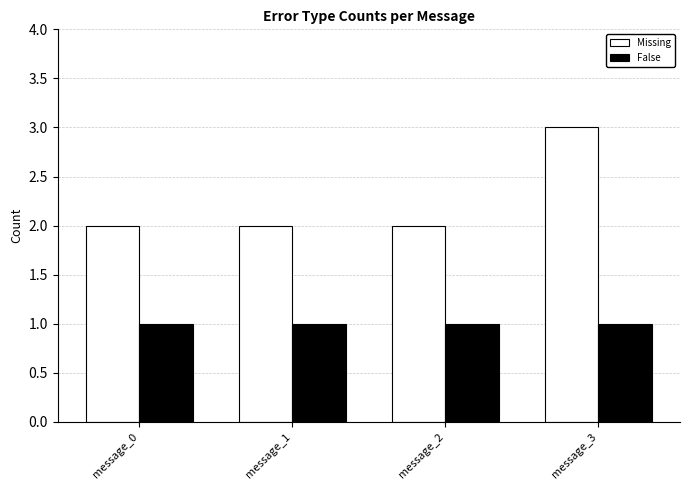

What are all the series names shown in the legend?

Missing, False